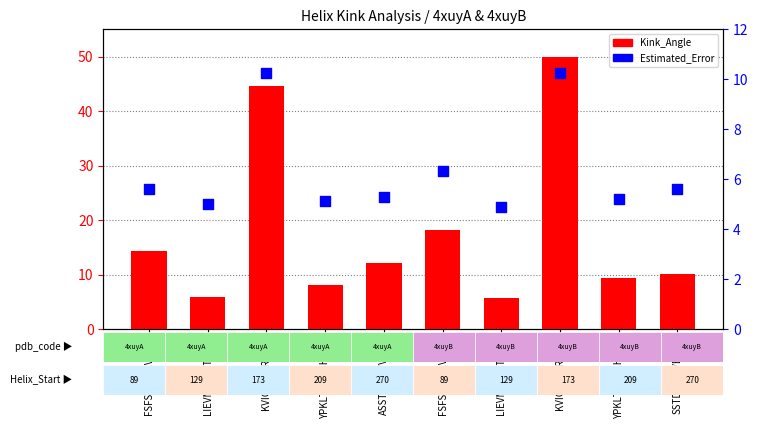

Which series has the largest total across all categories?

Kink_Angle